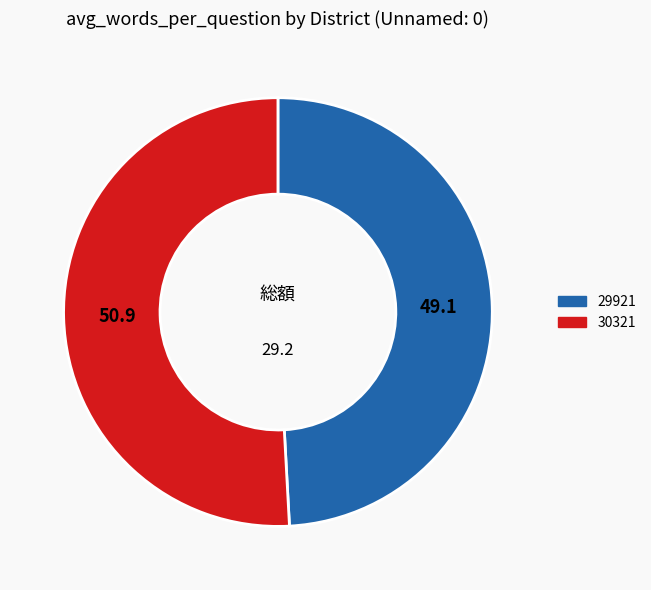

Rank the categories by value from lowest to highest.

29921, 30321